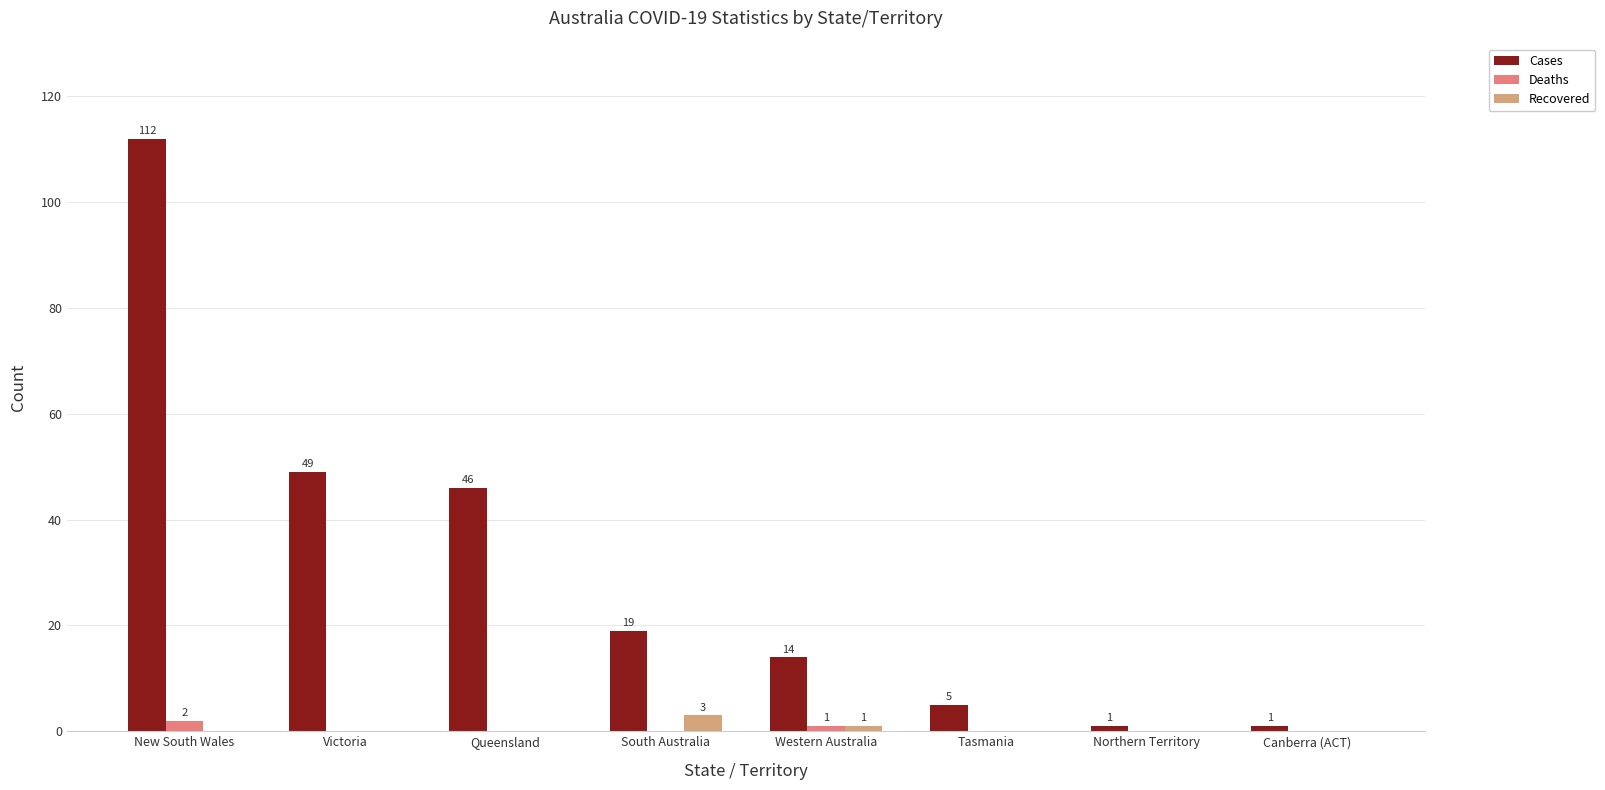

Which series has the largest total across all categories?

Cases